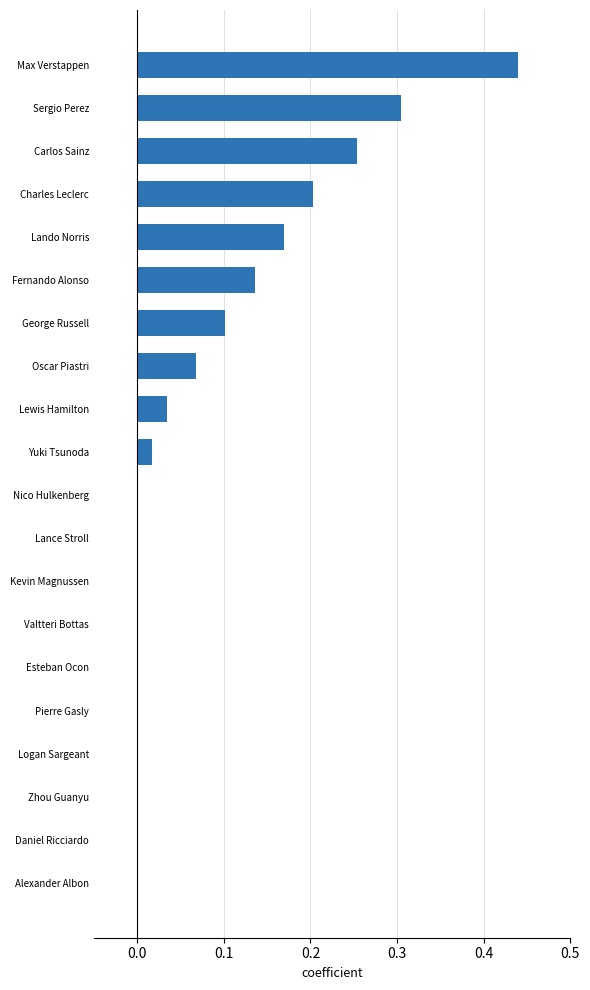

Which label corresponds to the largest value in the chart?

Max Verstappen